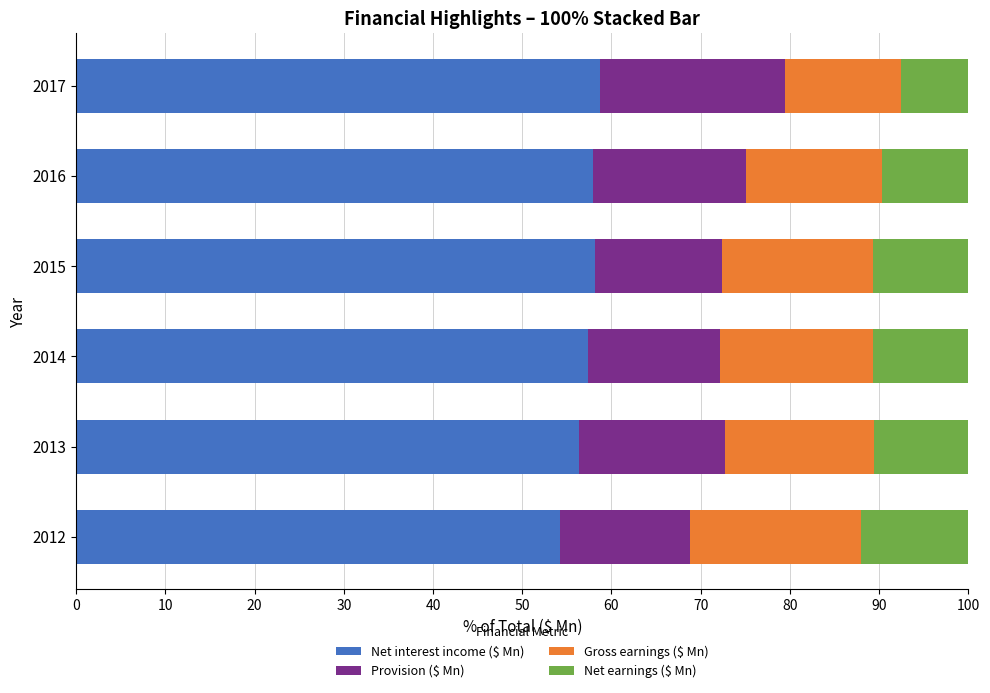

Is it true that Net interest income ($ Mn) equals 56.3 at 2013?

True